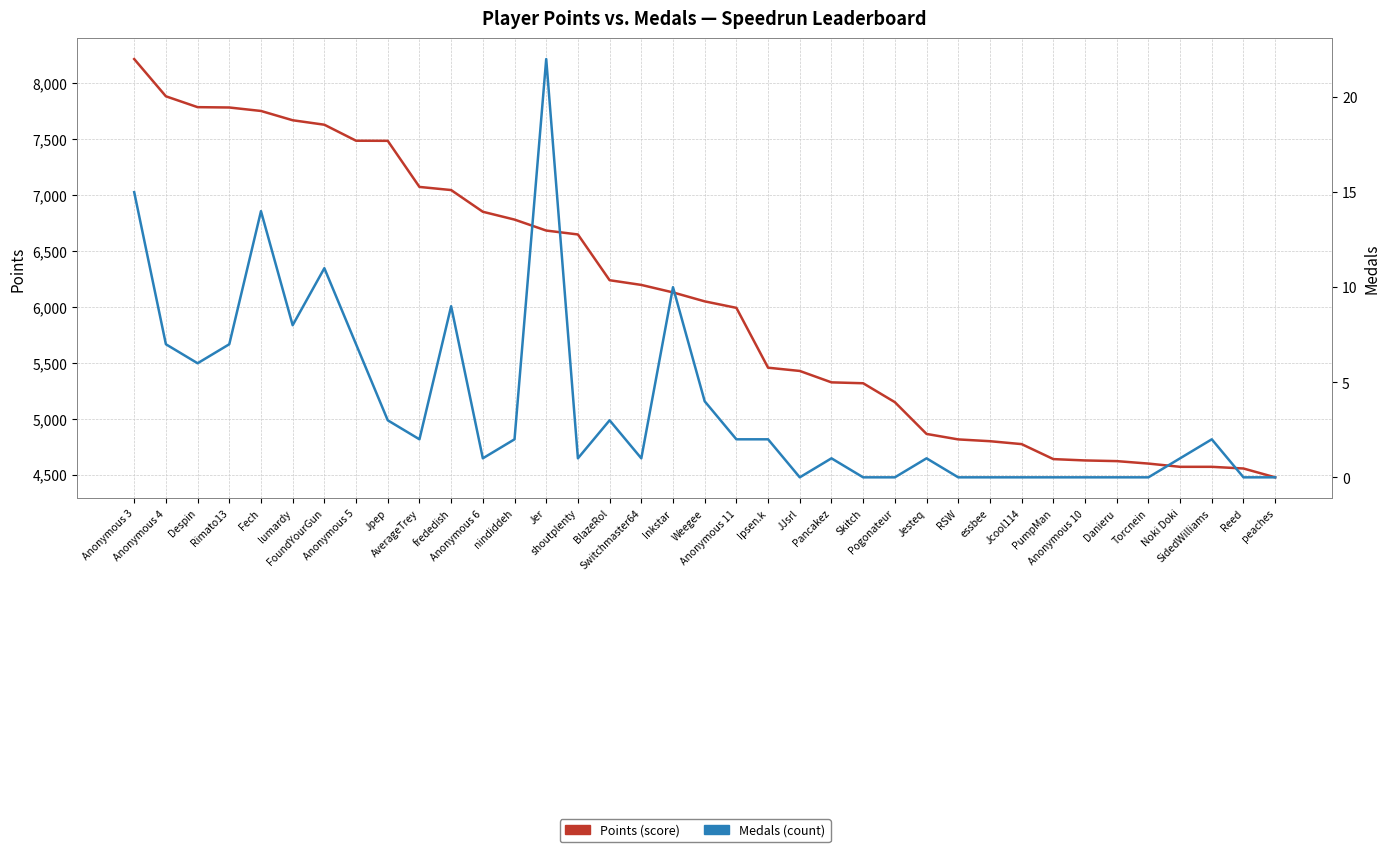

How many data points in Medals are above 2?

14